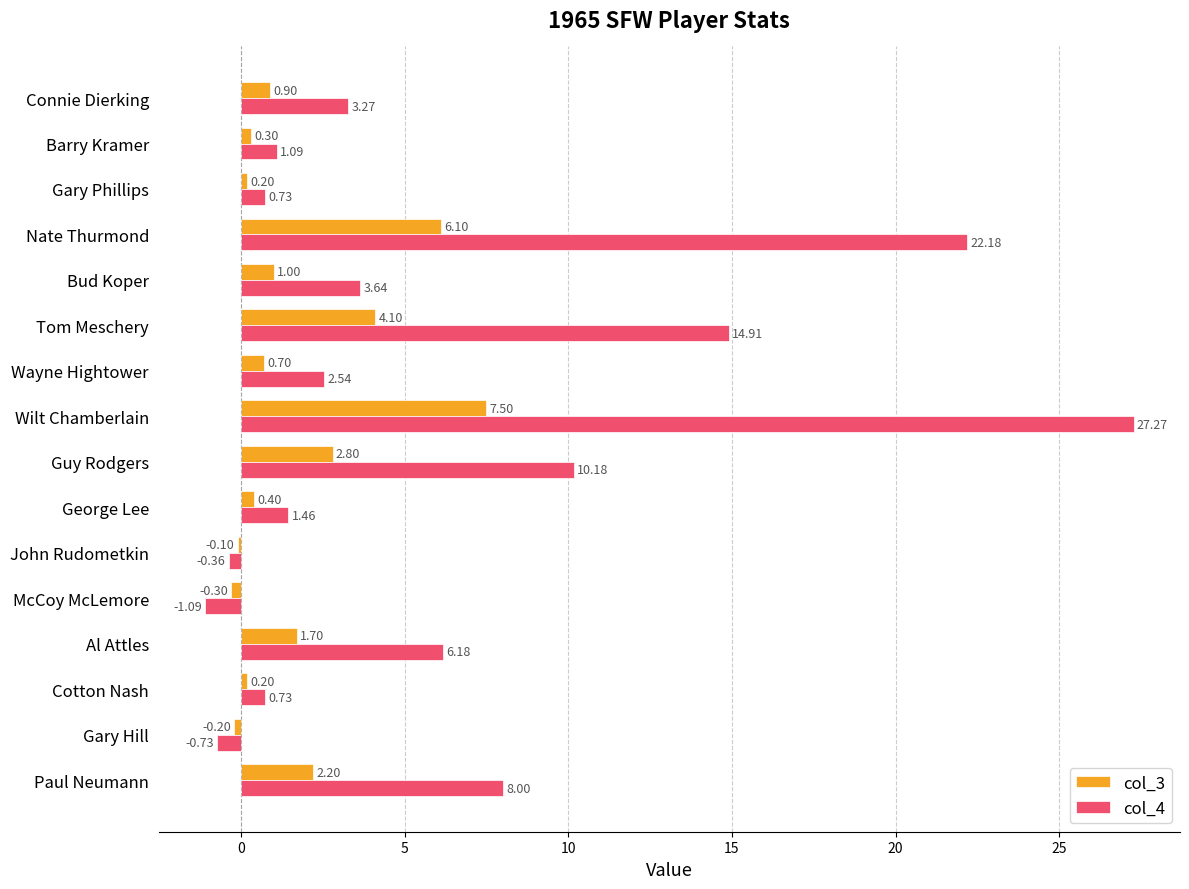

Rank the series by their maximum value, from highest to lowest.

col_4, col_3